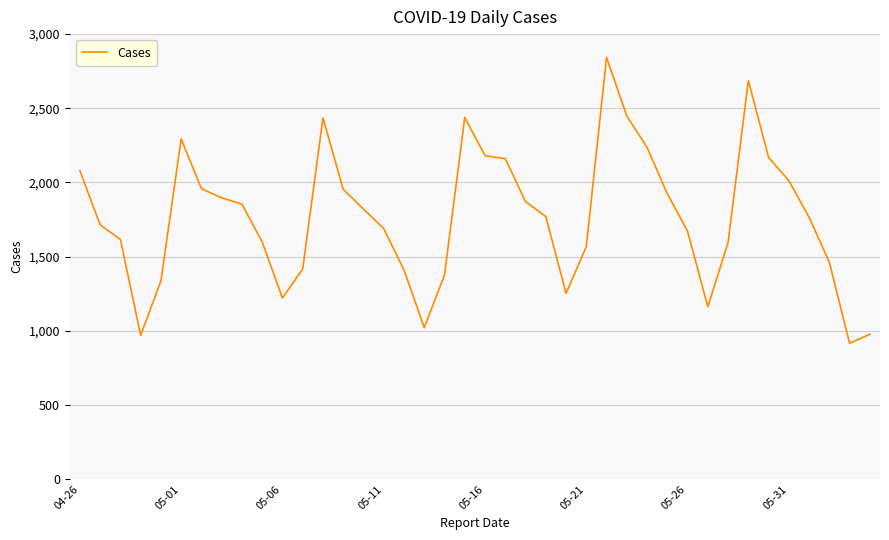

What is the greatest value displayed?

2843